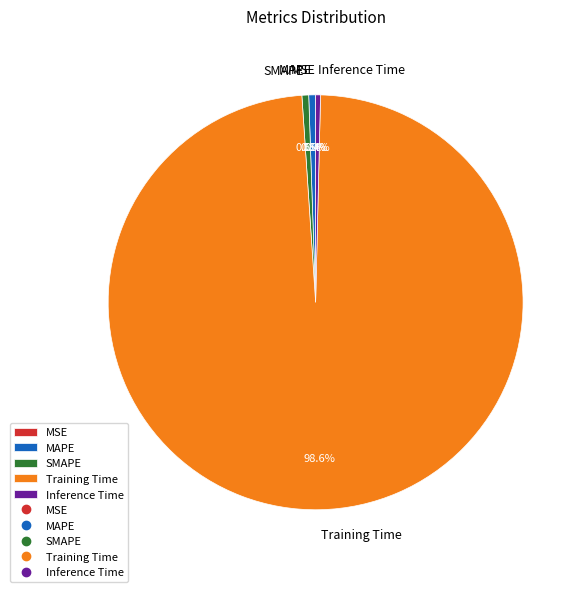

What percentage do Inference Time and SMAPE together represent?

0.9%